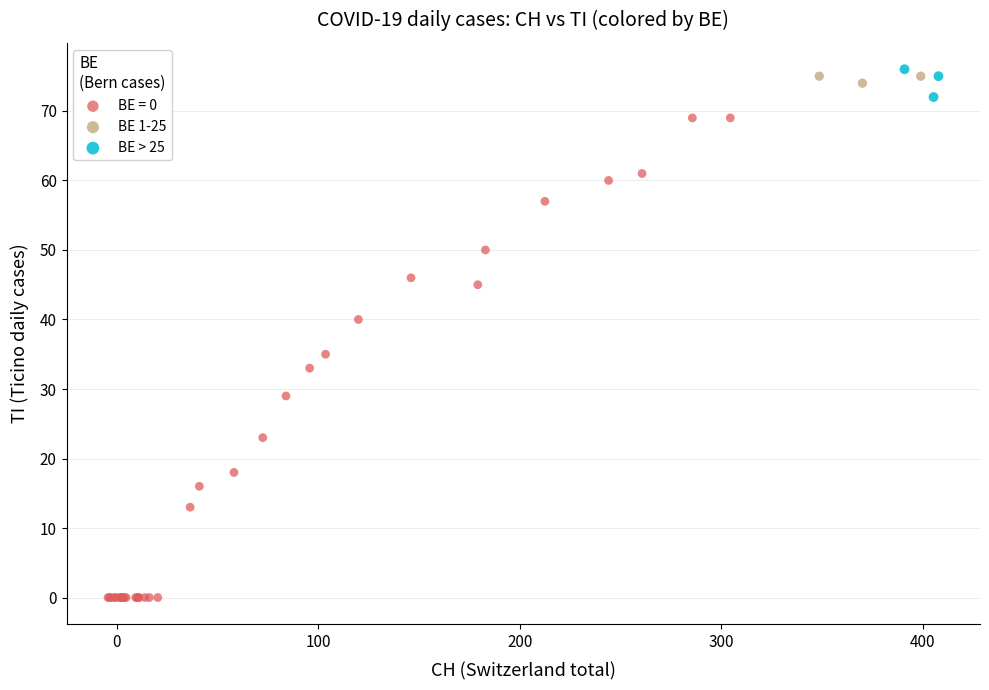

Which series has the largest Y range (max minus min)?

BE = 0